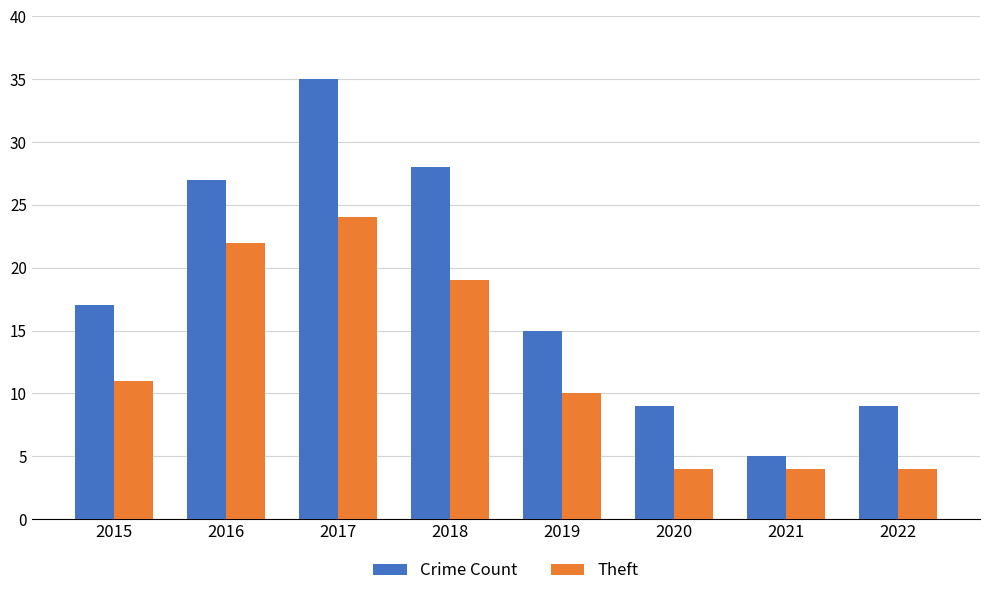

What is the difference between the Crime Count values at 2020 and 2015?

8